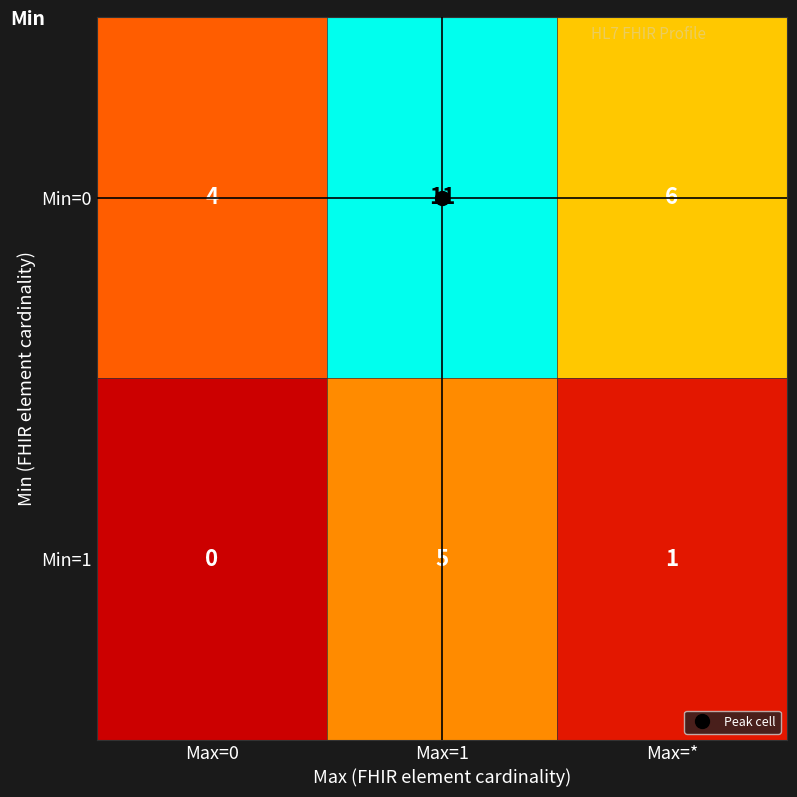

List the labels in order of Min=1 value, smallest first.

Max=0, Max=*, Max=1